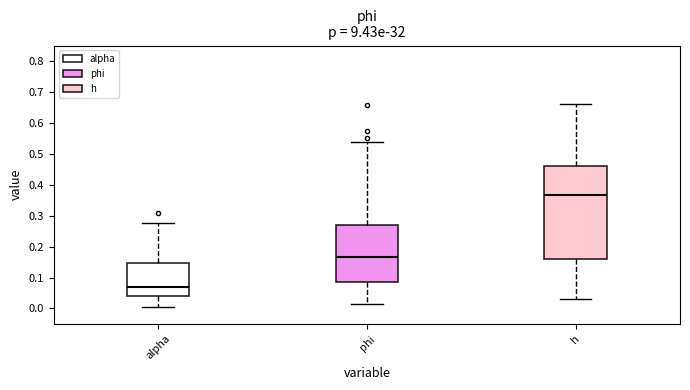

Where is the upper edge of the box for h on the y-axis? The values are not printed on the chart, so give them approximately, as read against the axis.

0.46